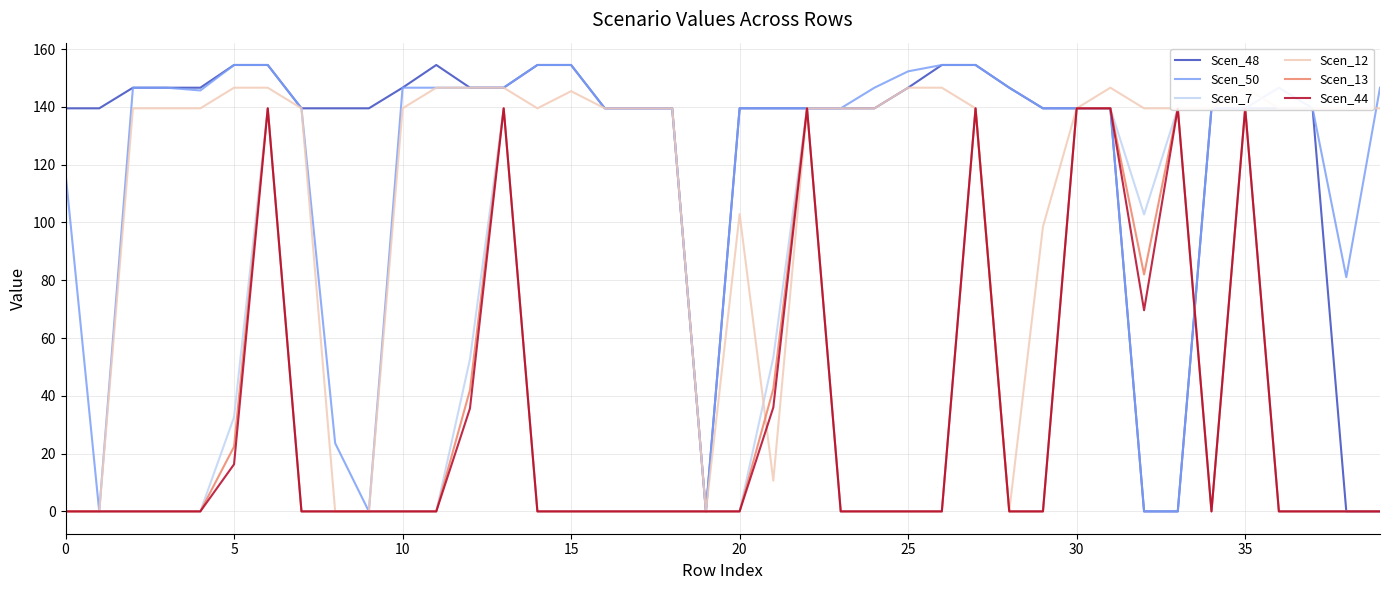

Does the chart have visible grid lines?

Yes